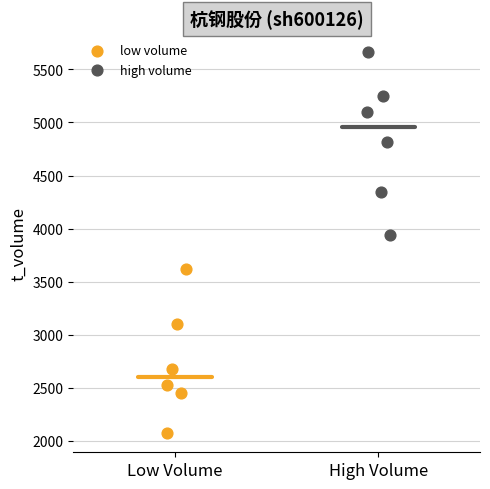

What are all the series names shown in the legend?

low volume, high volume